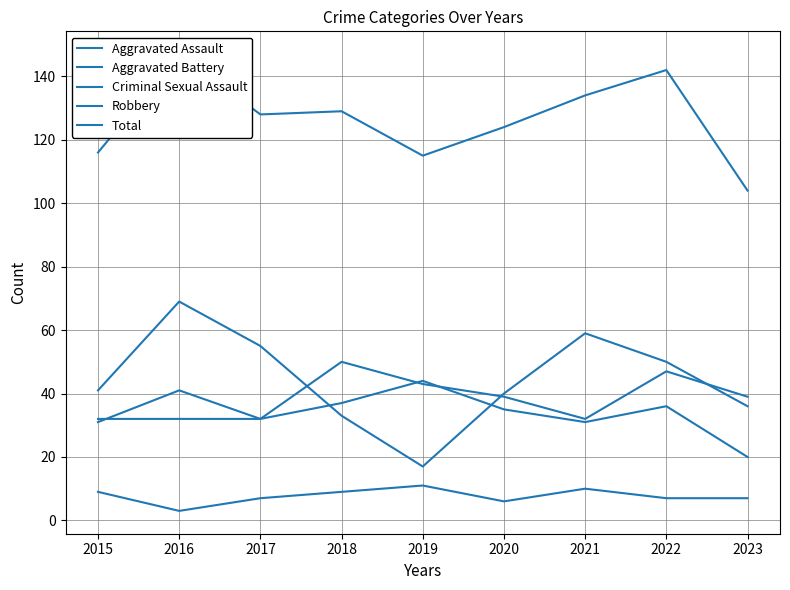

True or false: Total has a value of 70 at 2018.

False